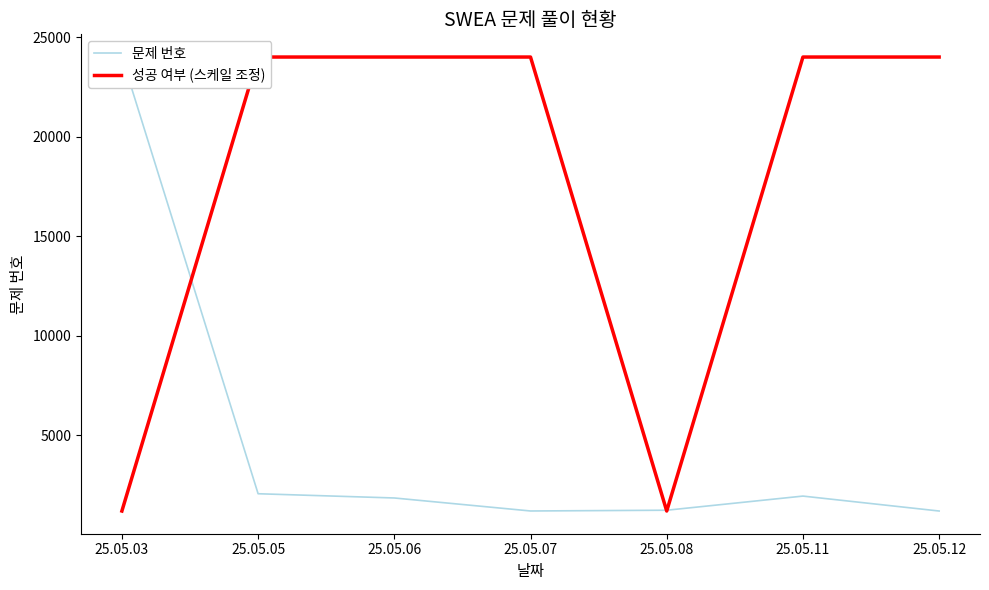

List the series in order of their peak value, highest first.

문제 번호, 성공 여부 (스케일 조정)